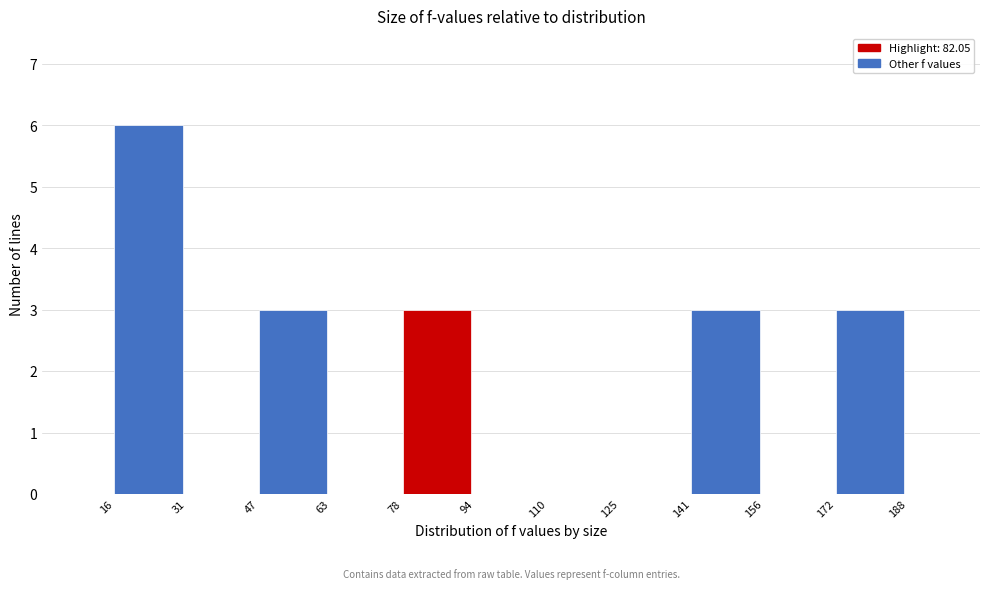

Reading left to right, transcribe this chart: for each bar, give the range it covers on the x-axis and its height. The values are not printed on the chart, so give them approximately, as read against the axis.

16 to 31: 6
31 to 47: 0
47 to 63: 3
63 to 78: 0
78 to 94: 3
94 to 110: 0
110 to 125: 0
125 to 141: 0
141 to 156: 3
156 to 172: 0
172 to 188: 3